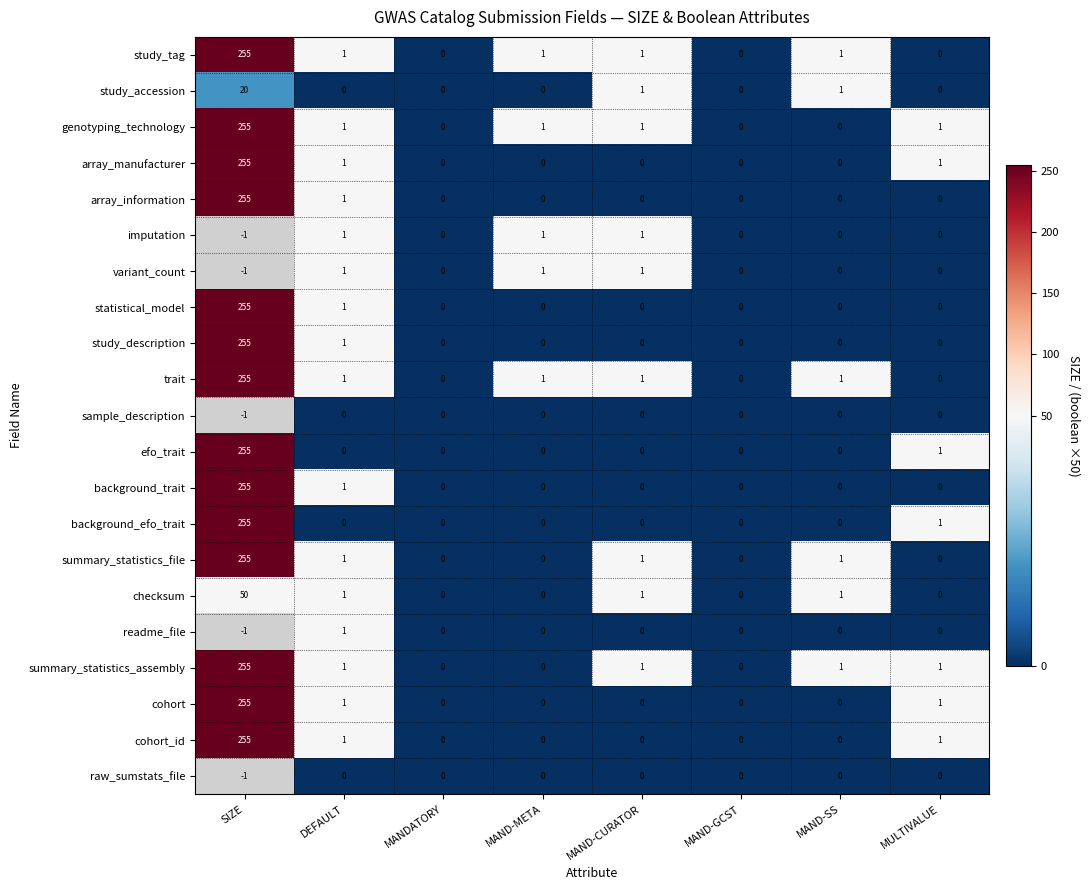

At how many categories does at least one series exceed 77?

1